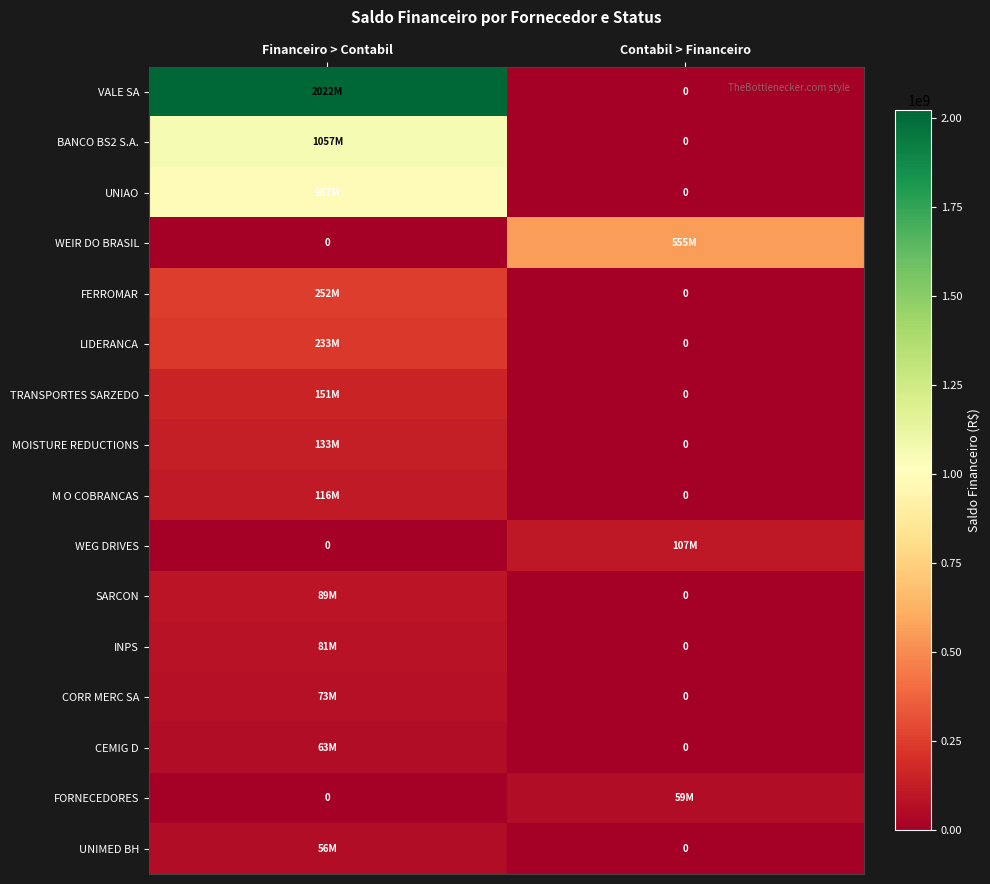

Which series has the largest total across all categories?

VALE SA